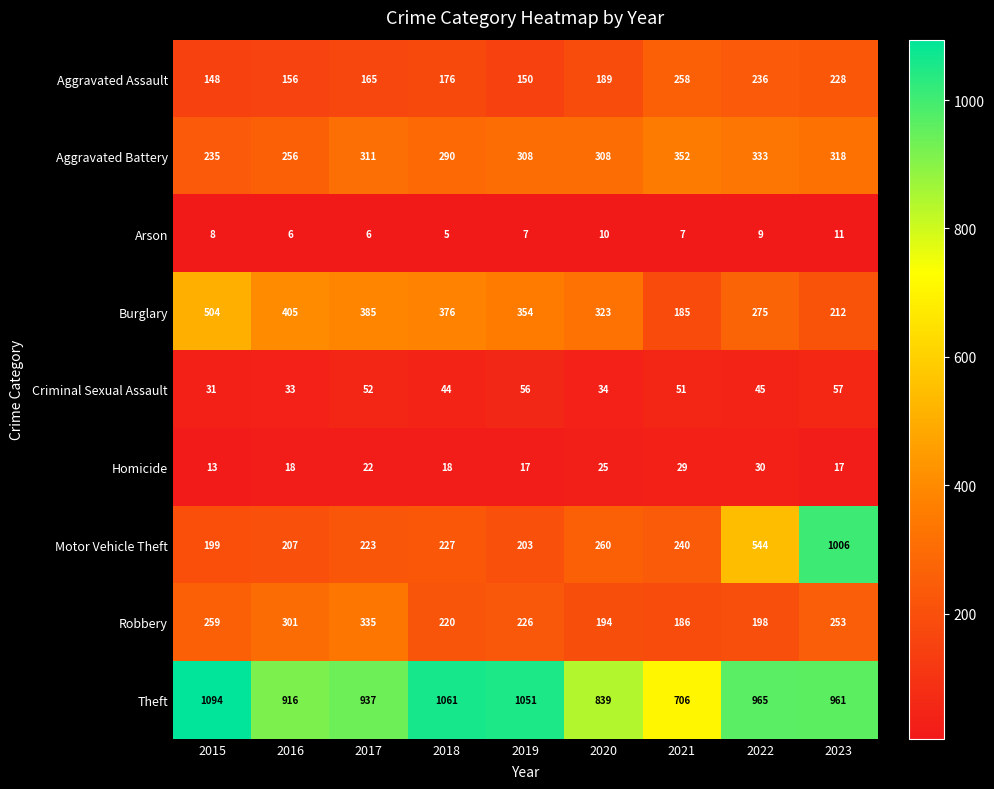

Which series has the widest spread of values?

Motor Vehicle Theft